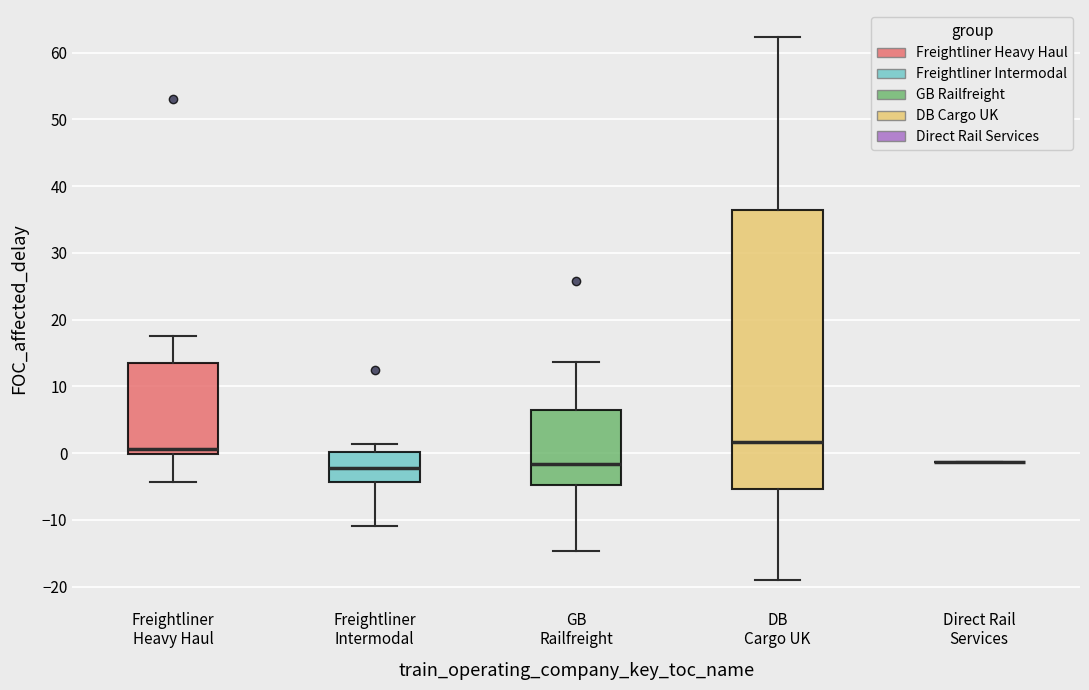

Which box is the tallest, from its lower edge to its upper edge?

DB Cargo UK